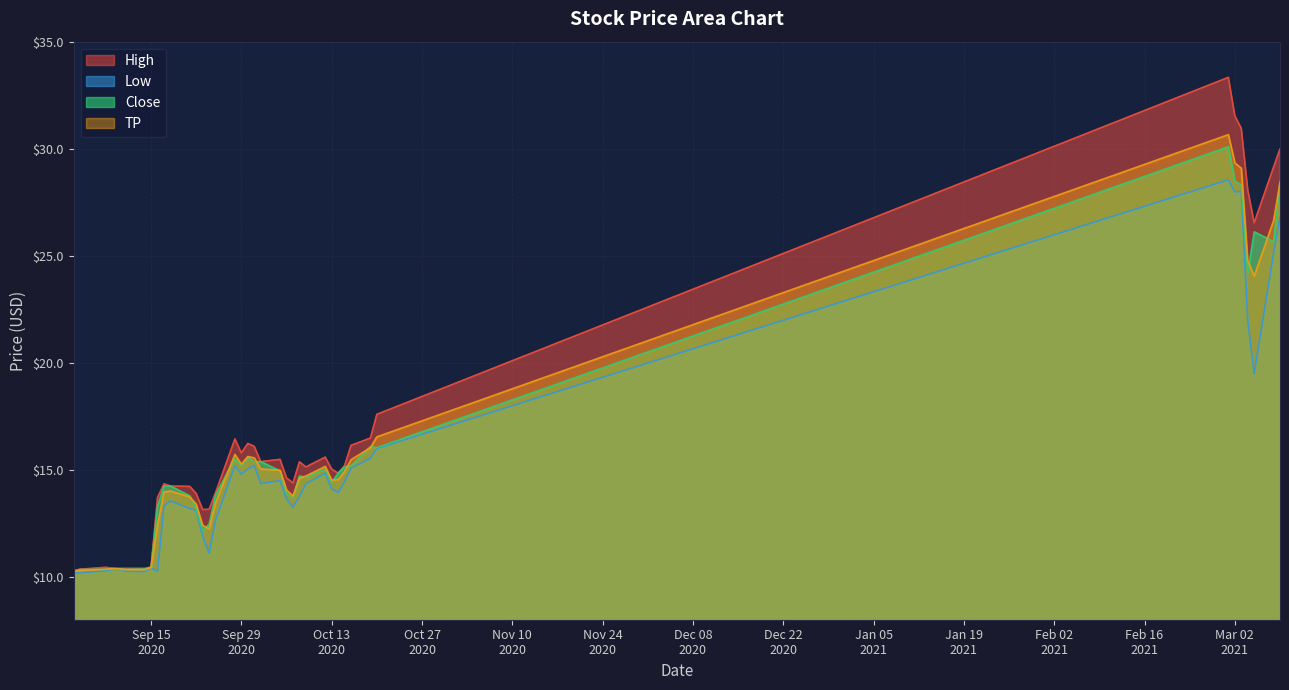

What position from the left is 2020-09-23?

14